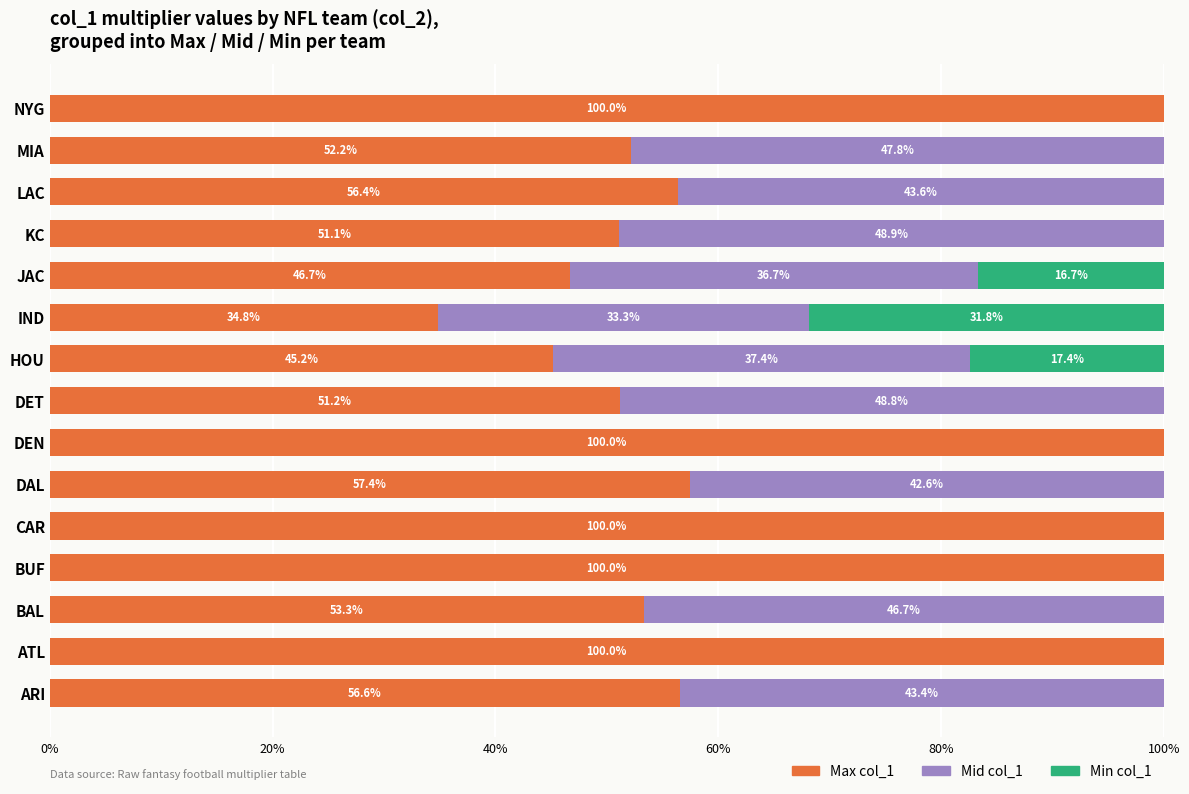

At which label is Max col_1 closest to 67?

DAL